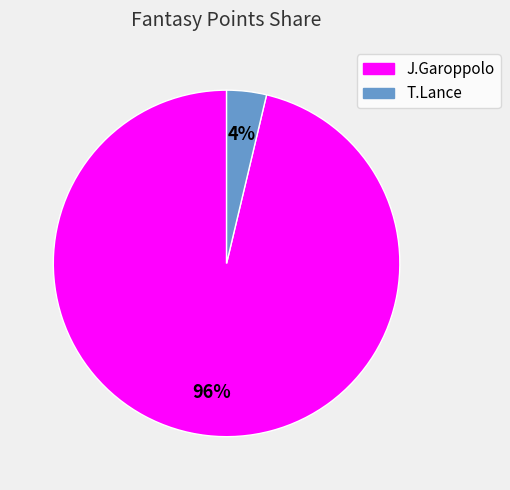

How many segments does this pie chart have?

2